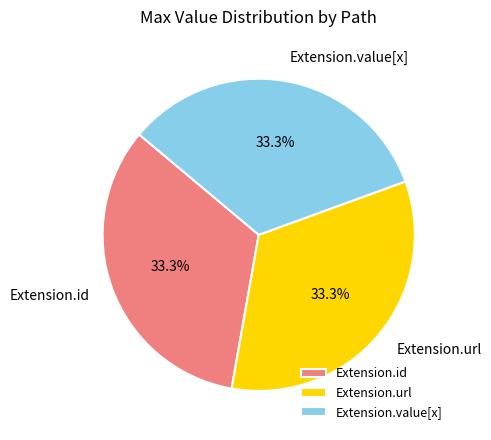

What portion of the pie excludes Extension.value[x]?

66.7%